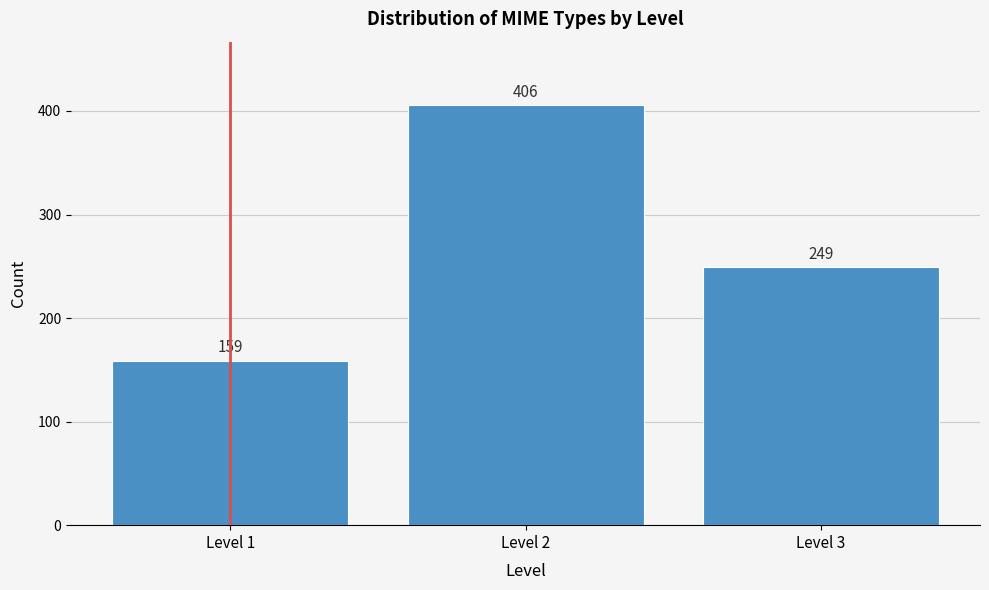

Reading right to left, extract all data points from this chart.

249	406	159